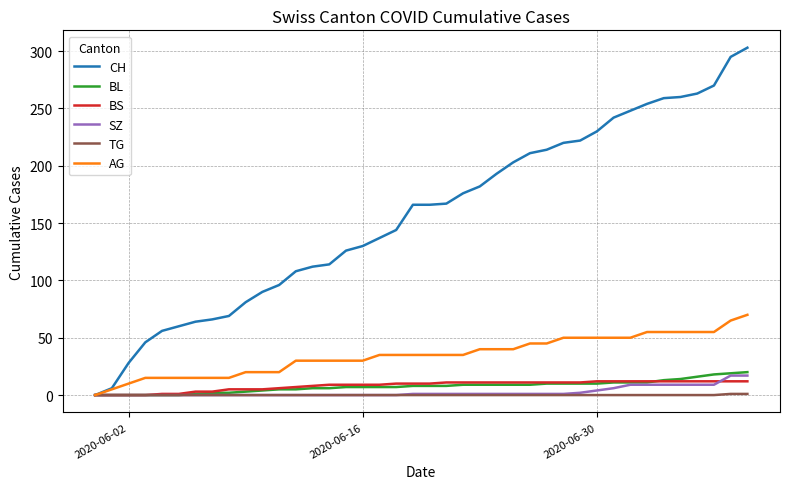

What is the maximum value shown in the chart?

303